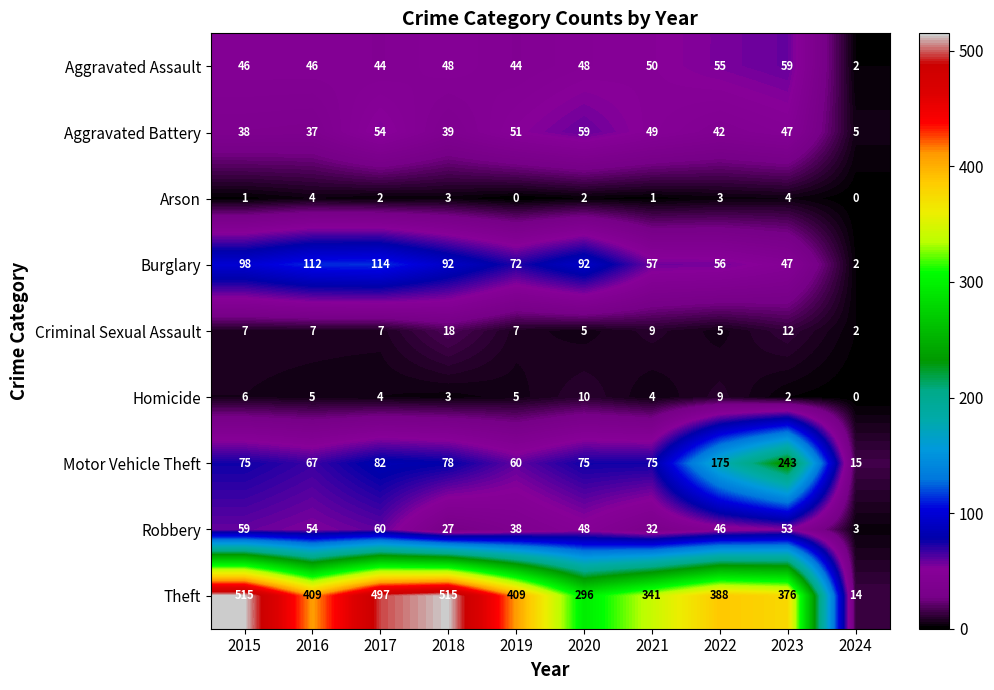

At which category is the sum across all series the highest?

2017